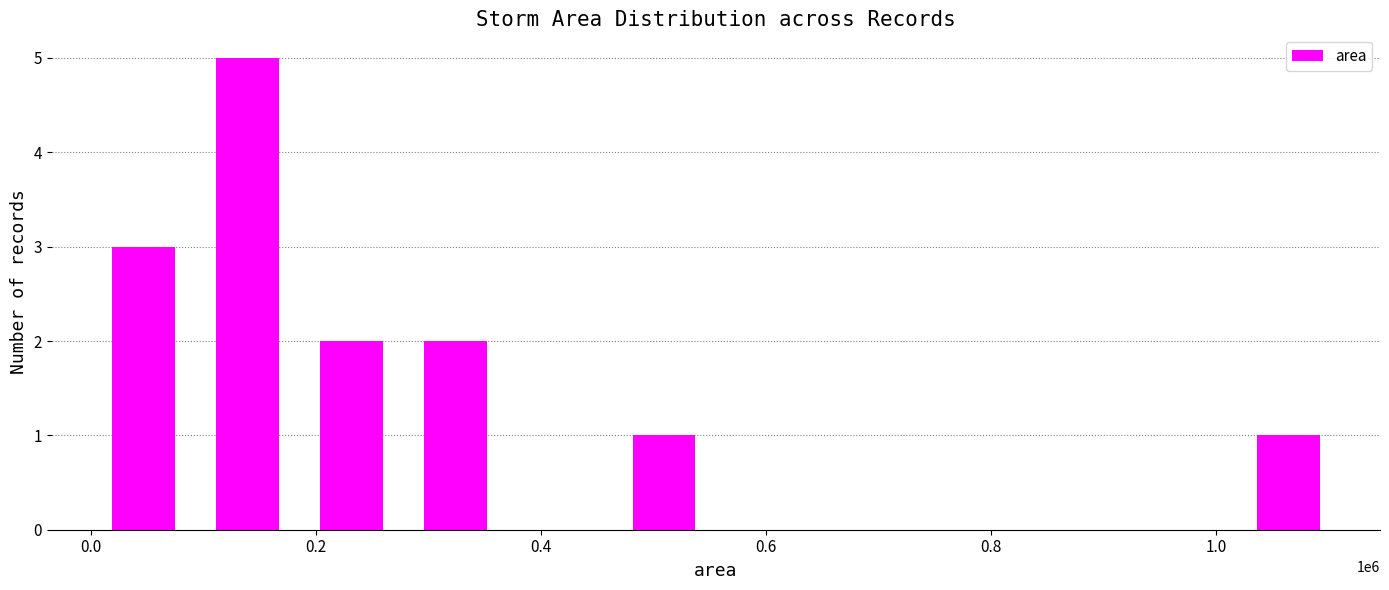

Reading left to right, extract all data points from this chart.

3	5	2	2	0	1	0	0	0	0	0	1